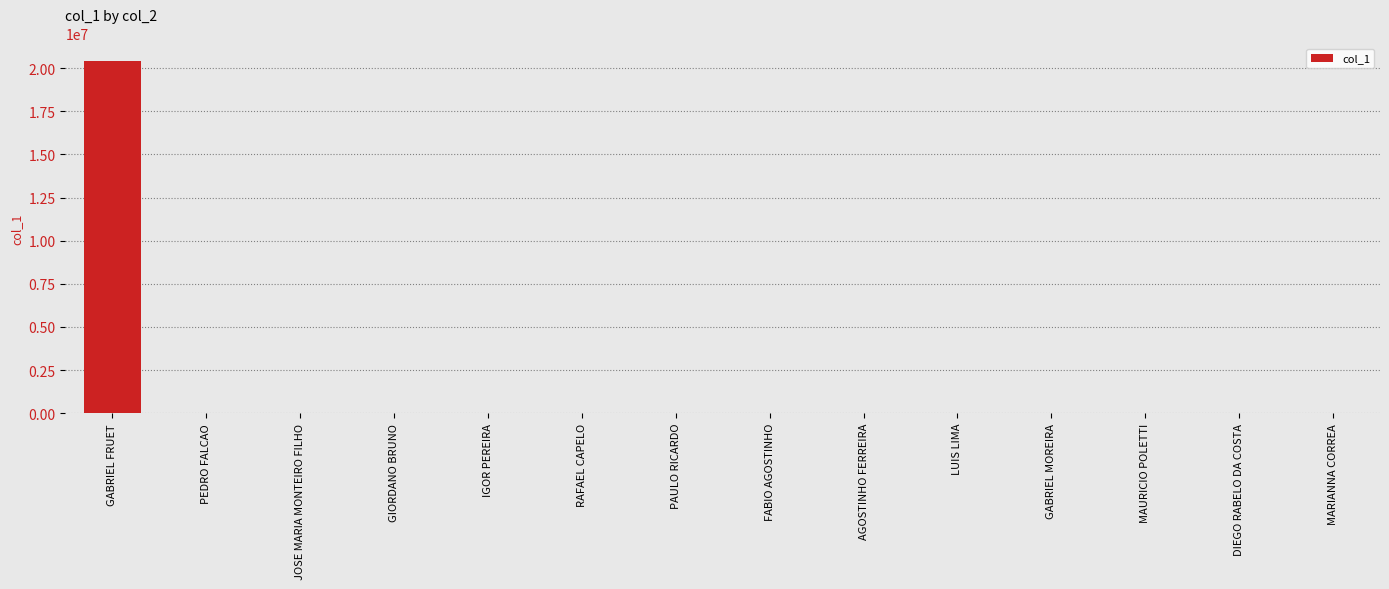

True or false: the data shows -12733179.4 at PAULO RICARDO.

False